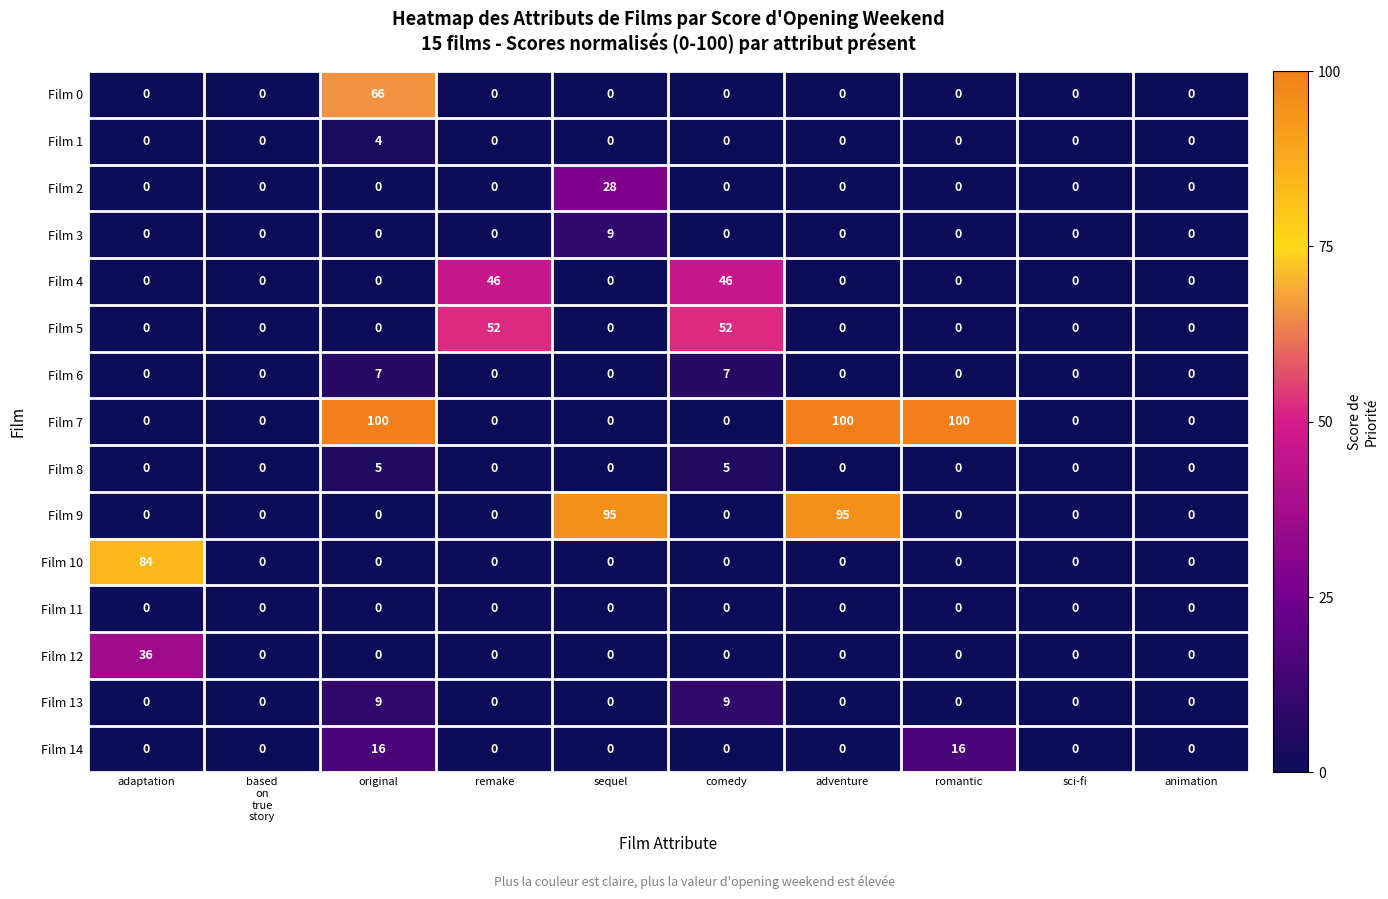

What is the maximum value for Film 3?

9